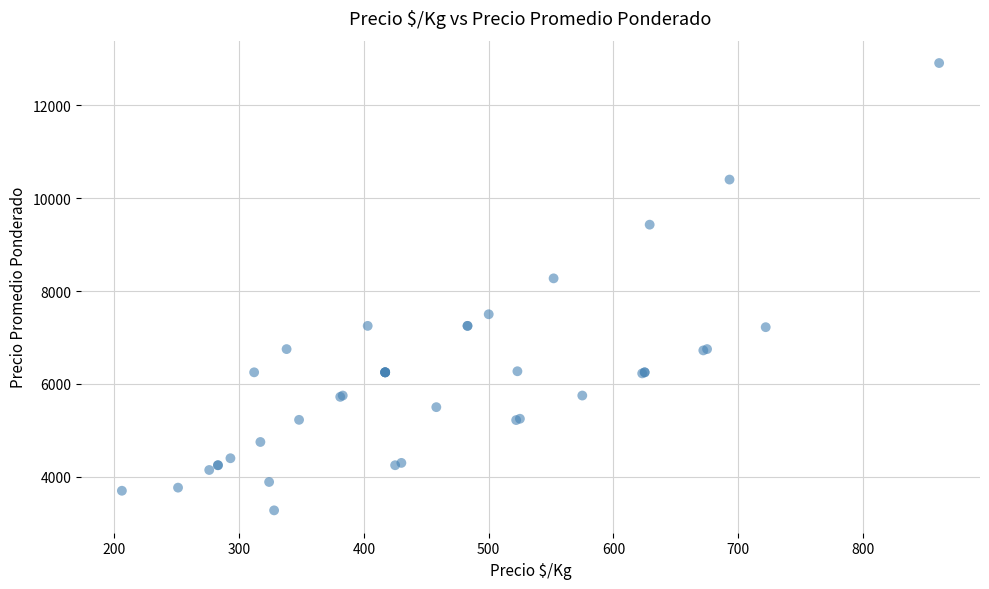

What Y value in the scatter plot is closest to 8093?

8273